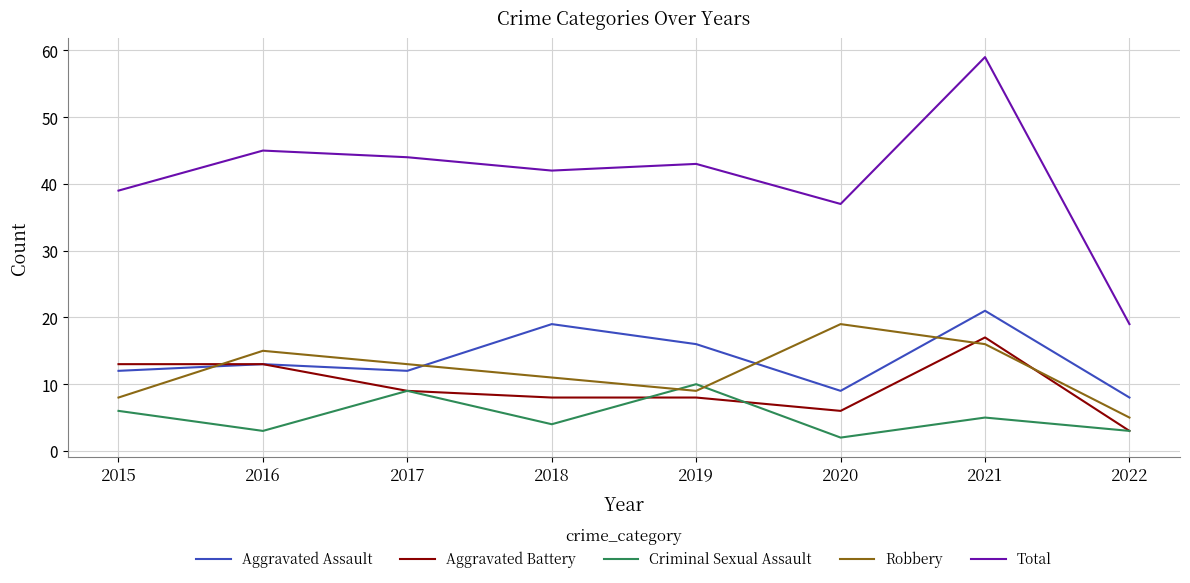

The Total series shows 26 at 2022. True or false?

False